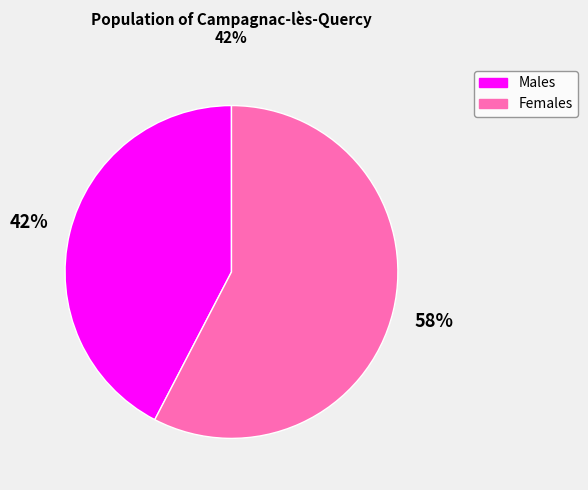

Between Females and Males, which is larger?

Females